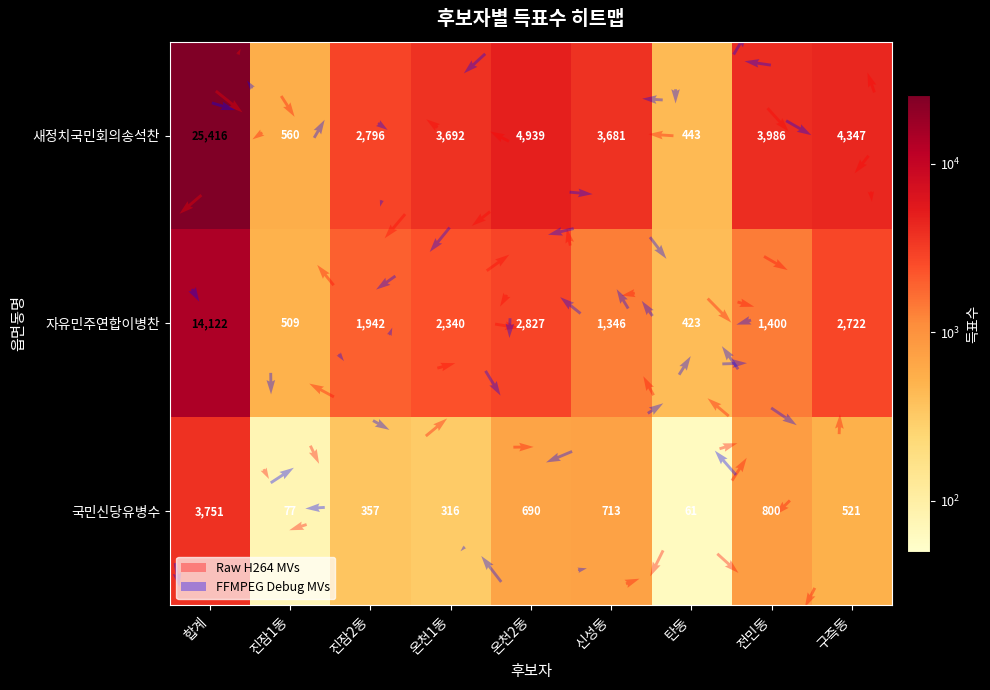

What is the minimum value for 국민신당유병수?

61